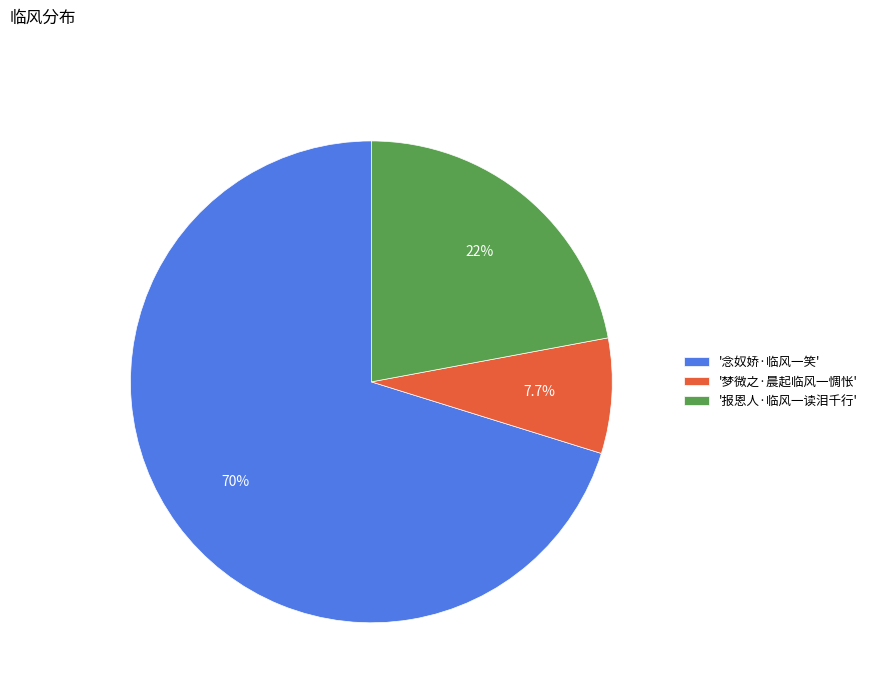

How many slices are in this pie chart?

3